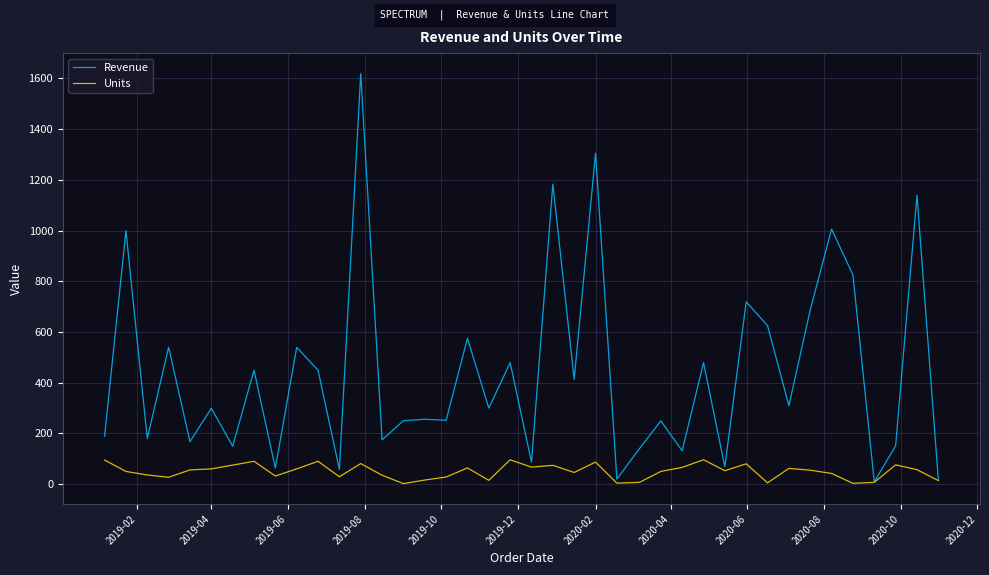

List the series in order of their overall mean, highest first.

Revenue, Units